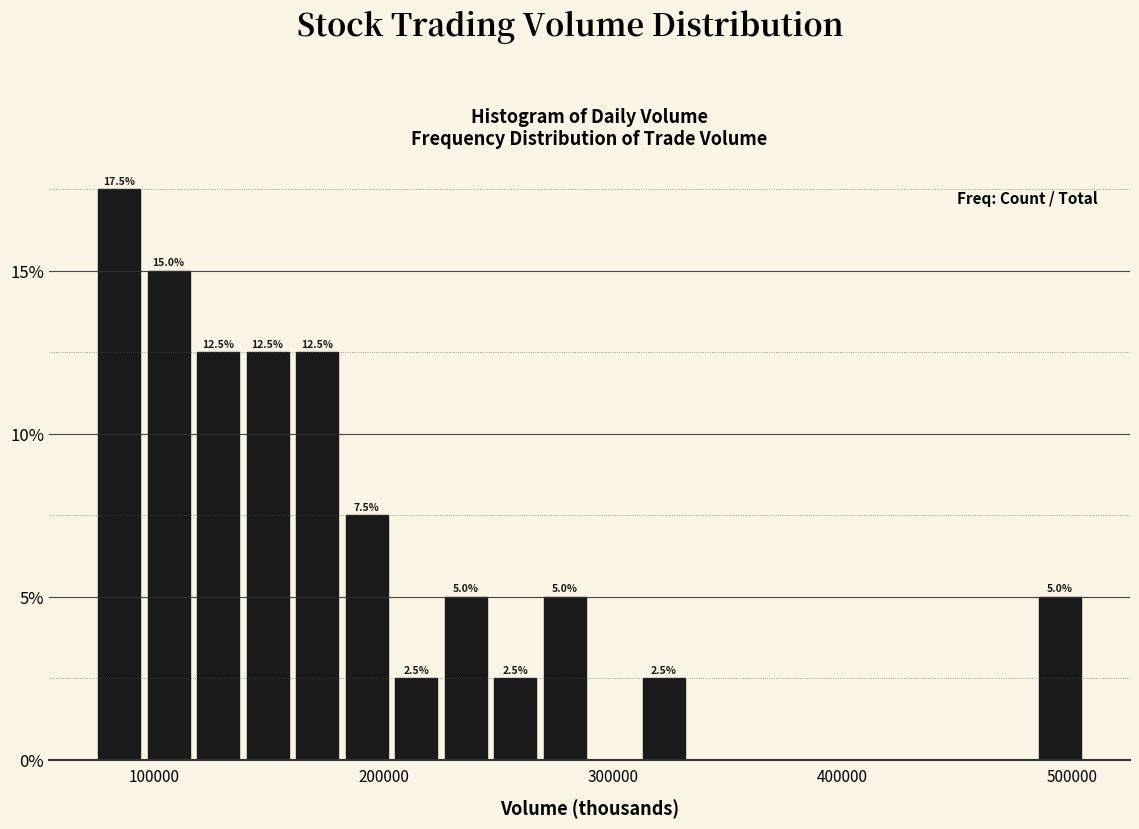

Around what value on the x-axis is the tallest bar? Give the approximate position of its centre, as read against the axis.

80000